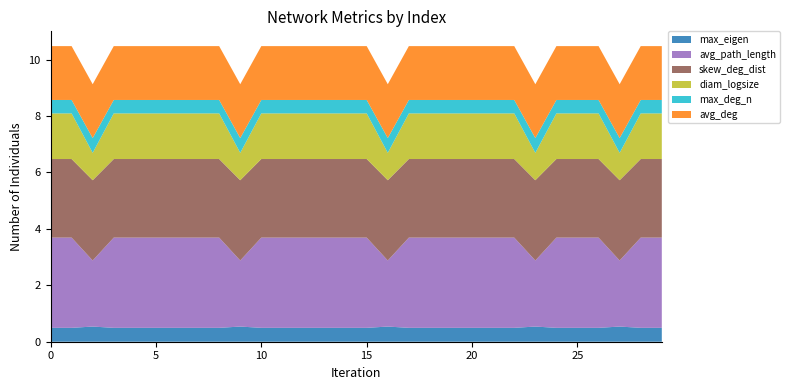

Reading left to right, extract all data points from this chart.

max_eigen: 0.5	0.5	0.5	0.5	0.5	0.5	0.5	0.5	0.5	0.5	0.5	0.5	0.5	0.5	0.5	0.5	0.5	0.5	0.5	0.5	0.5	0.5	0.5	0.5	0.5	0.5	0.5	0.5	0.5	0.5
avg_path_length: 3.2	3.2	2.3	3.2	3.2	3.2	3.2	3.2	3.2	2.3	3.2	3.2	3.2	3.2	3.2	3.2	2.3	3.2	3.2	3.2	3.2	3.2	3.2	2.3	3.2	3.2	3.2	2.3	3.2	3.2
skew_deg_dist: 2.8	2.8	2.8	2.8	2.8	2.8	2.8	2.8	2.8	2.8	2.8	2.8	2.8	2.8	2.8	2.8	2.8	2.8	2.8	2.8	2.8	2.8	2.8	2.8	2.8	2.8	2.8	2.8	2.8	2.8
diam_logsize: 1.6	1.6	1.0	1.6	1.6	1.6	1.6	1.6	1.6	1.0	1.6	1.6	1.6	1.6	1.6	1.6	1.0	1.6	1.6	1.6	1.6	1.6	1.6	1.0	1.6	1.6	1.6	1.0	1.6	1.6
max_deg_n: 0.5	0.5	0.5	0.5	0.5	0.5	0.5	0.5	0.5	0.5	0.5	0.5	0.5	0.5	0.5	0.5	0.5	0.5	0.5	0.5	0.5	0.5	0.5	0.5	0.5	0.5	0.5	0.5	0.5	0.5
avg_deg: 1.9	1.9	1.9	1.9	1.9	1.9	1.9	1.9	1.9	1.9	1.9	1.9	1.9	1.9	1.9	1.9	1.9	1.9	1.9	1.9	1.9	1.9	1.9	1.9	1.9	1.9	1.9	1.9	1.9	1.9